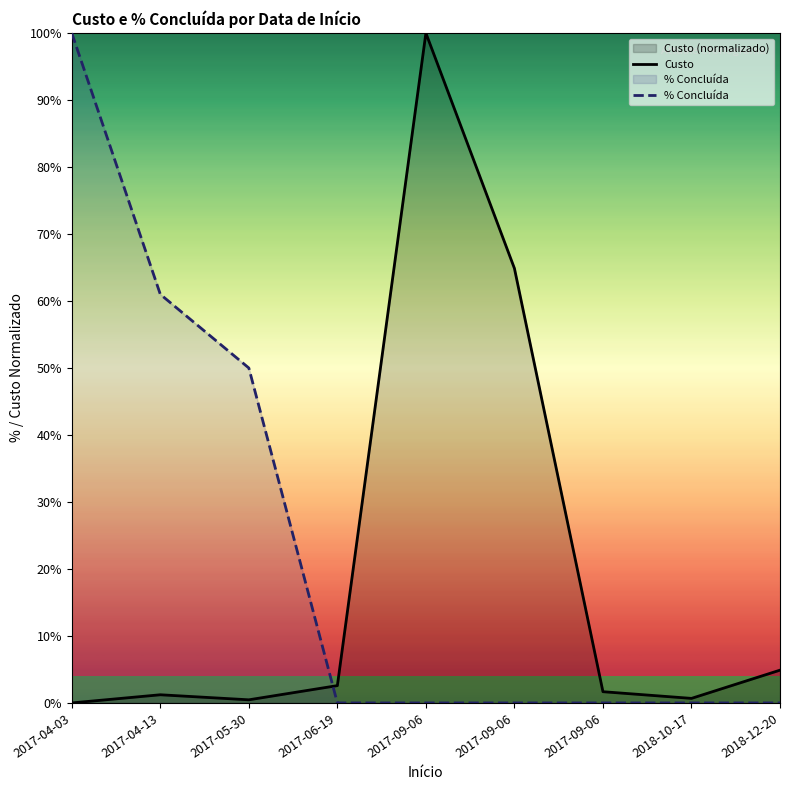

What is the difference between the Custo values at 2017-09-06 and 2017-04-03?

1.7